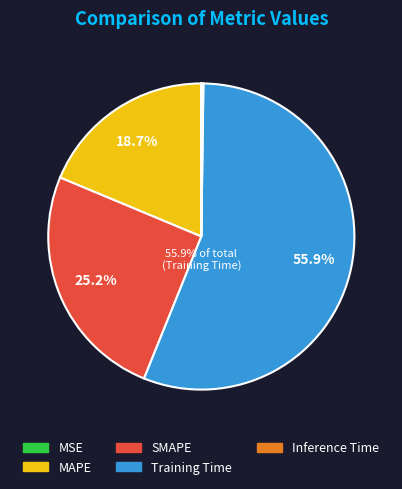

Which category accounts for the majority?

Training Time